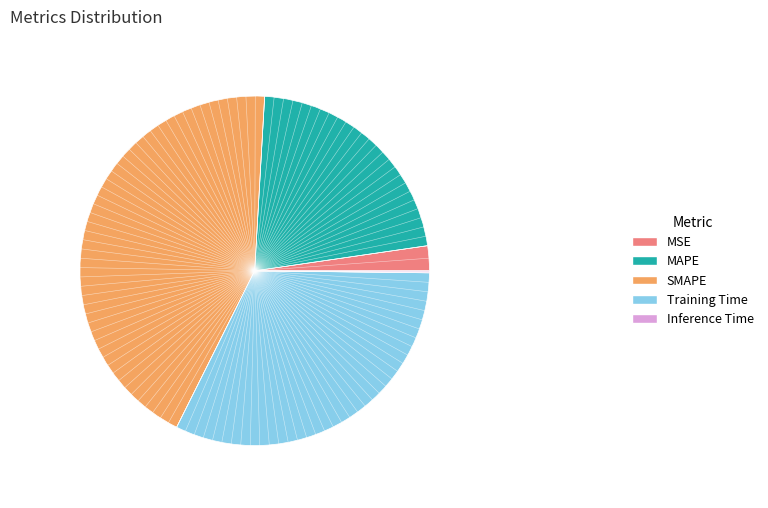

Which has a higher value, MSE or Training Time?

Training Time